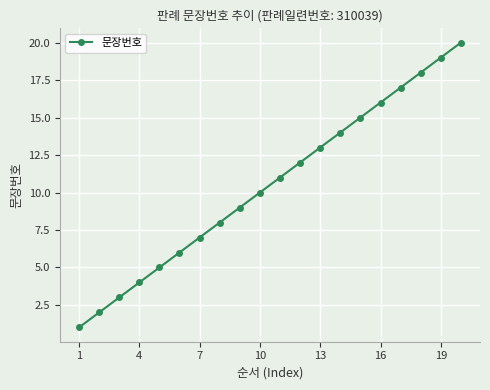

What is the maximum value shown in the chart?

20